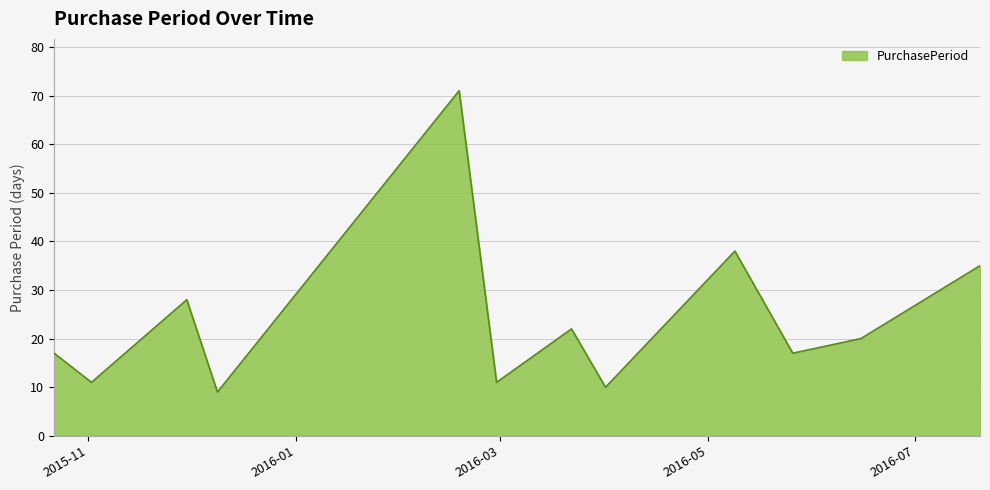

What is the greatest value displayed?

71